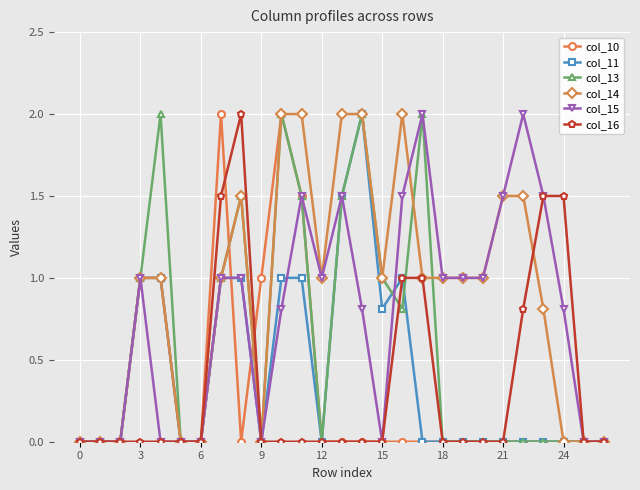

Reading right to left, list all the values displayed in this chart.

col_10: 0.0	0.0	0.0	0.0	0.0	0.0	0.0	0.0	0.0	0.0	0.0	0.0	0.0	0.0	0.0	1.5	2.0	1.0	0.0	2.0	0.0	0.0	1.0	1.0	0.0	0.0	0.0
col_11: 0.0	0.0	0.0	0.0	0.0	0.0	0.0	0.0	0.0	0.0	1.0	0.8	2.0	1.5	0.0	1.0	1.0	0.0	1.0	1.0	0.0	0.0	1.0	1.0	0.0	0.0	0.0
col_13: 0.0	0.0	0.0	0.0	0.0	0.0	0.0	0.0	0.0	2.0	0.8	1.0	2.0	1.5	0.0	1.5	2.0	0.0	1.5	1.0	0.0	0.0	2.0	1.0	0.0	0.0	0.0
col_14: 0.0	0.0	0.0	0.8	1.5	1.5	1.0	1.0	1.0	1.0	2.0	1.0	2.0	2.0	1.0	2.0	2.0	0.0	1.5	1.0	0.0	0.0	1.0	1.0	0.0	0.0	0.0
col_15: 0.0	0.0	0.8	1.5	2.0	1.5	1.0	1.0	1.0	2.0	1.5	0.0	0.8	1.5	1.0	1.5	0.8	0.0	1.0	1.0	0.0	0.0	0.0	1.0	0.0	0.0	0.0
col_16: 0.0	0.0	1.5	1.5	0.8	0.0	0.0	0.0	0.0	1.0	1.0	0.0	0.0	0.0	0.0	0.0	0.0	0.0	2.0	1.5	0.0	0.0	0.0	0.0	0.0	0.0	0.0